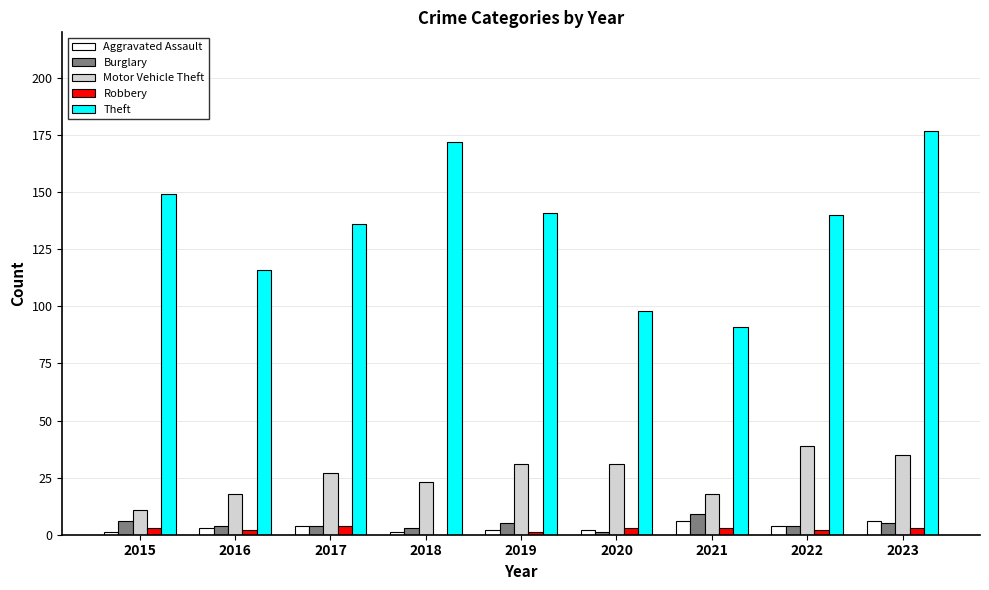

Reading left to right, transcribe all the data shown in this chart.

Aggravated Assault: 1	3	4	1	2	2	6	4	6
Burglary: 6	4	4	3	5	1	9	4	5
Motor Vehicle Theft: 11	18	27	23	31	31	18	39	35
Robbery: 3	2	4	0	1	3	3	2	3
Theft: 149	116	136	172	141	98	91	140	177